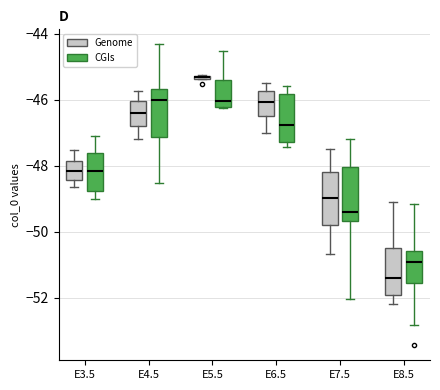

Which box's median line is the highest?

E5.5 (Genome)